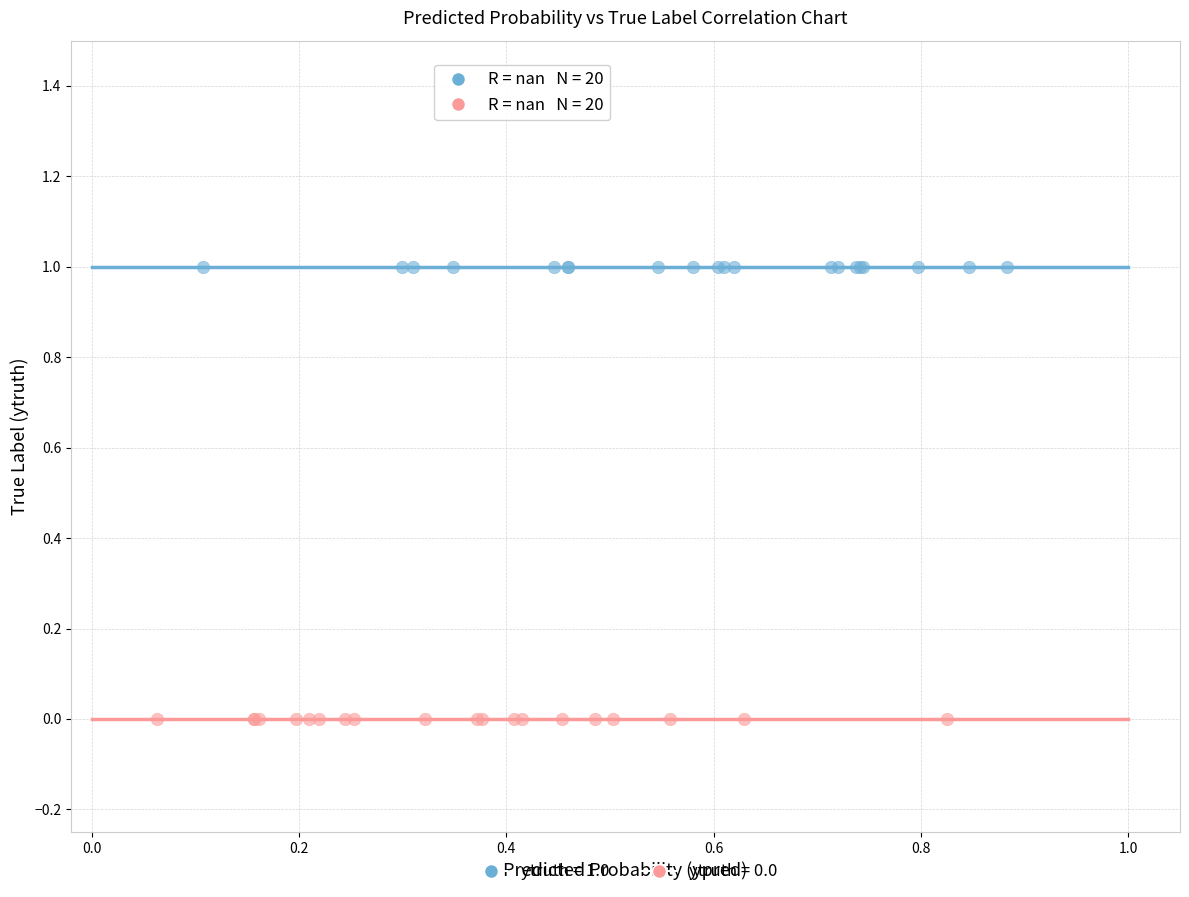

Which series reaches the maximum Y coordinate?

ytruth = 1.0